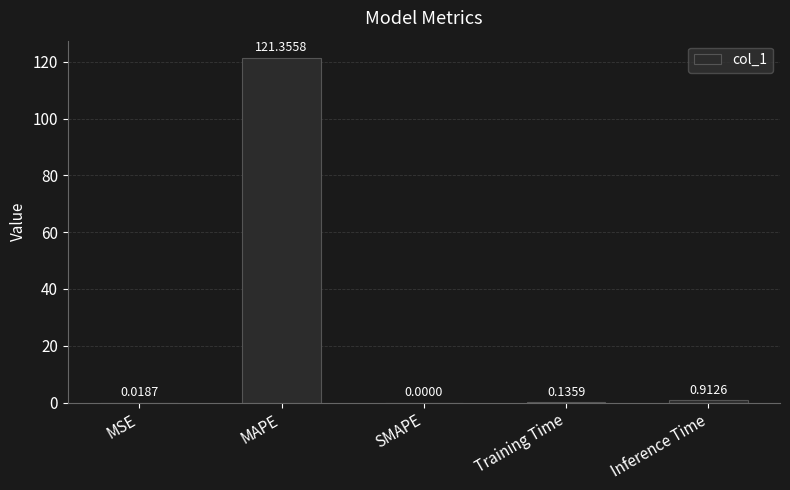

Which has a higher value, MAPE or MSE?

MAPE